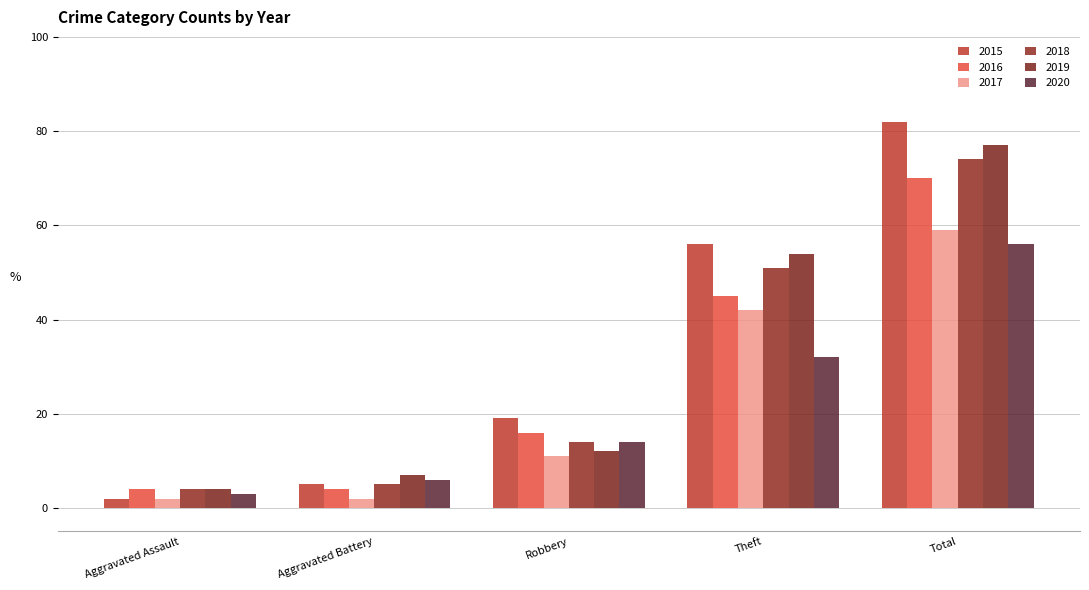

The value of 2020 at Robbery is 14. True or false?

True